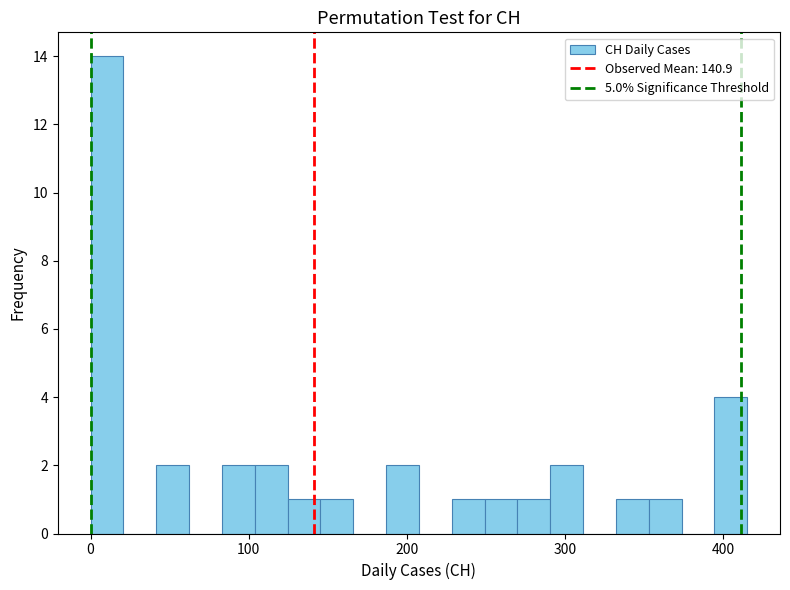

Around what value on the x-axis is the tallest bar? Give the approximate position of its centre, as read against the axis.

10